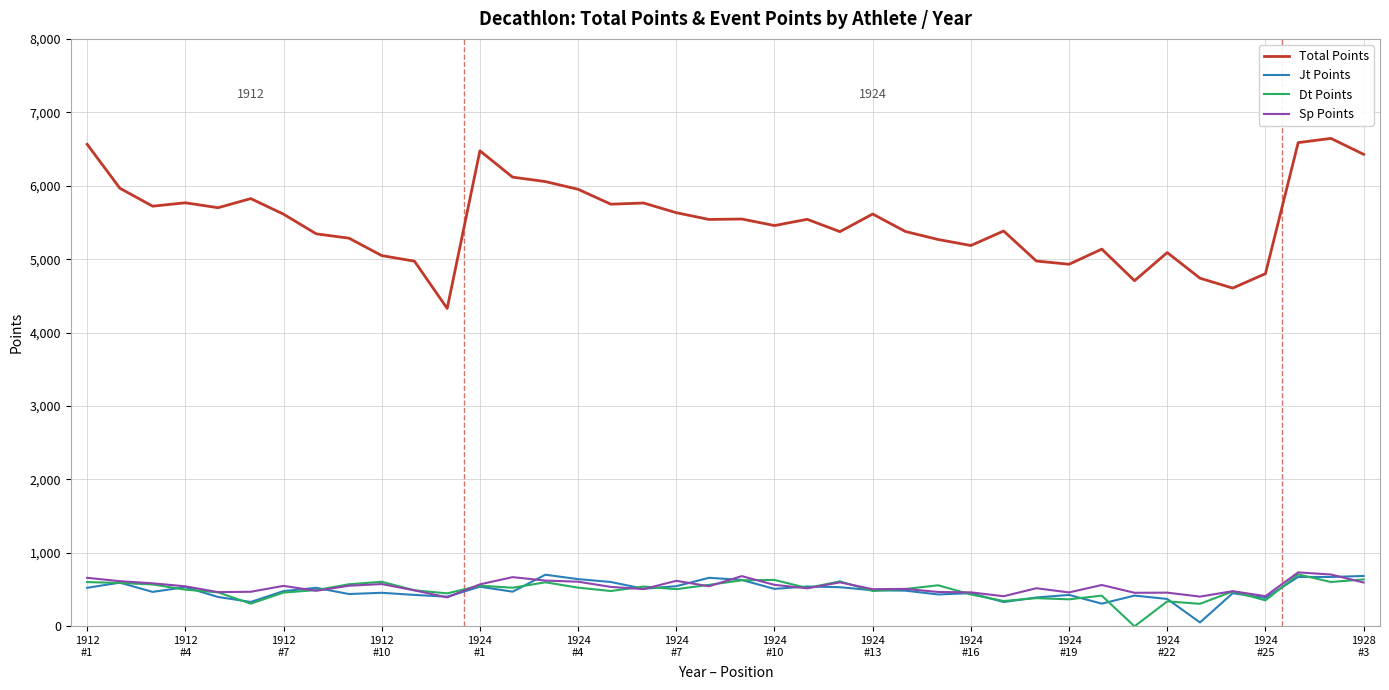

What is the greatest value displayed?

6645